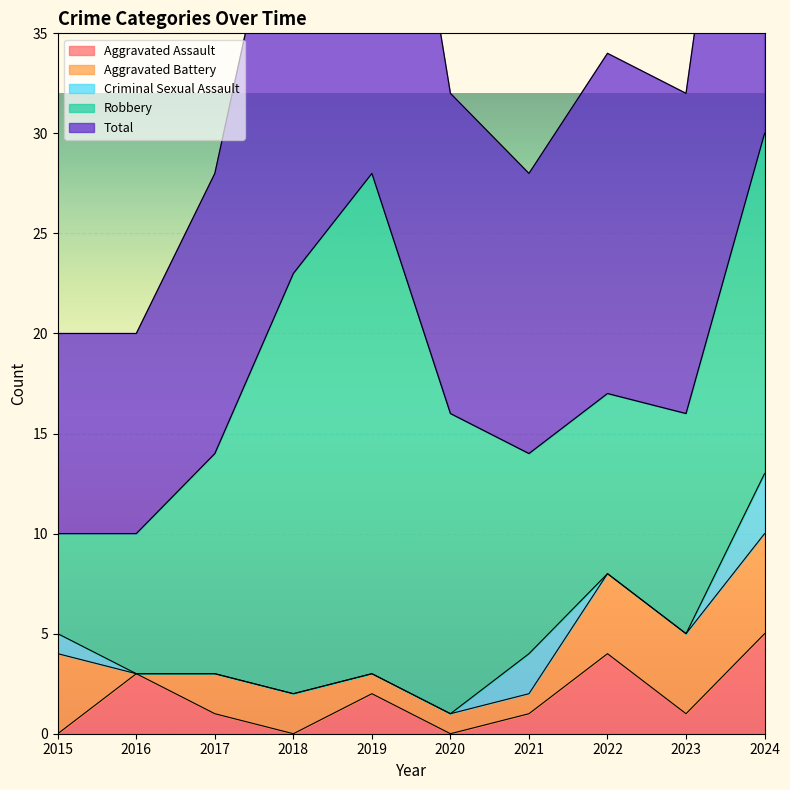

What is the value of the Aggravated Assault point at the 9th from the left?

1